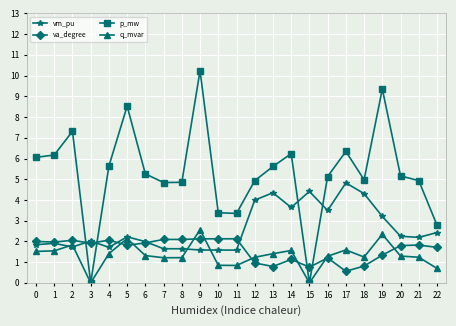

Is it true that vm_pu equals 0.7 at 10?

False